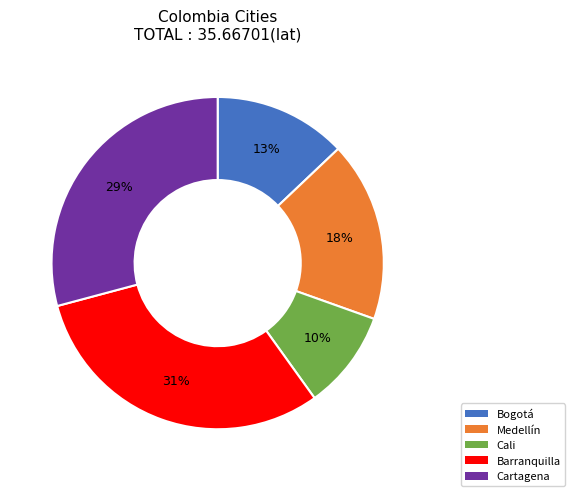

To the nearest percent, what is the difference between the Cartagena and Barranquilla slice percentages?

2%